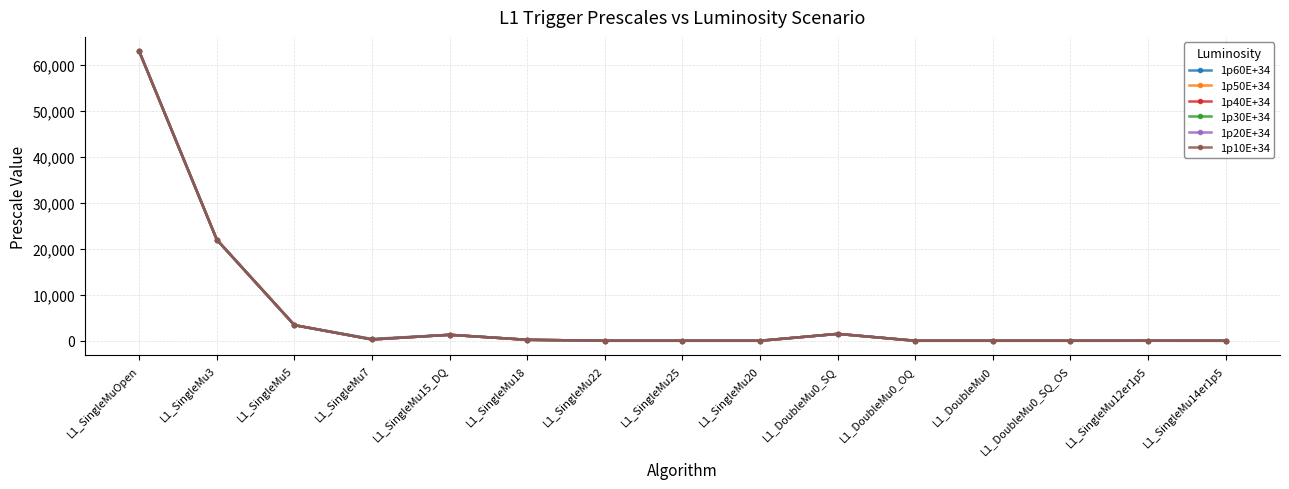

What is the label of the 2nd point from the left?

L1_SingleMu3